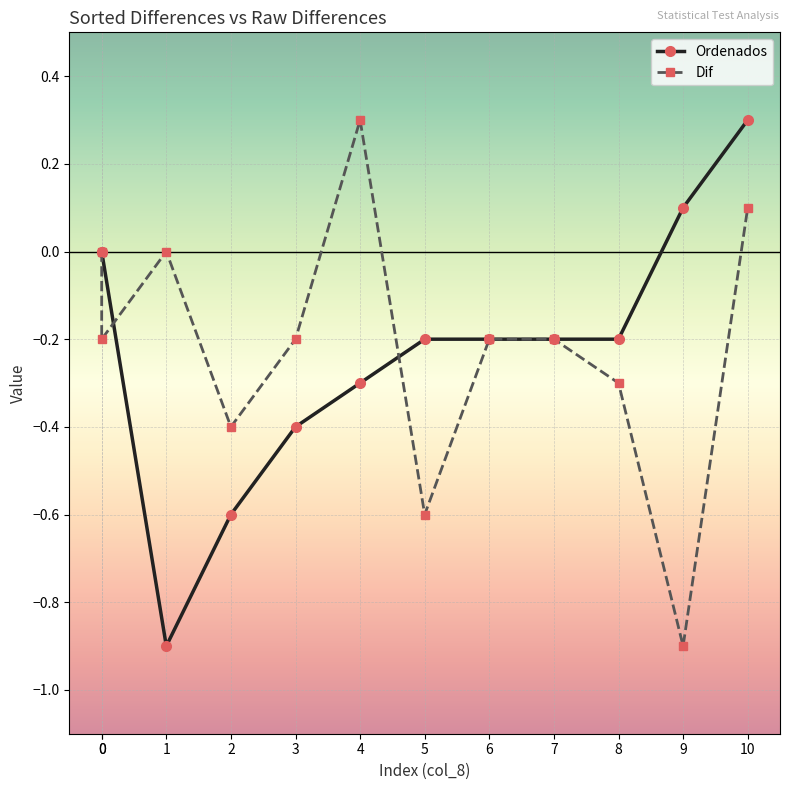

Which series has the largest total across all categories?

Ordenados